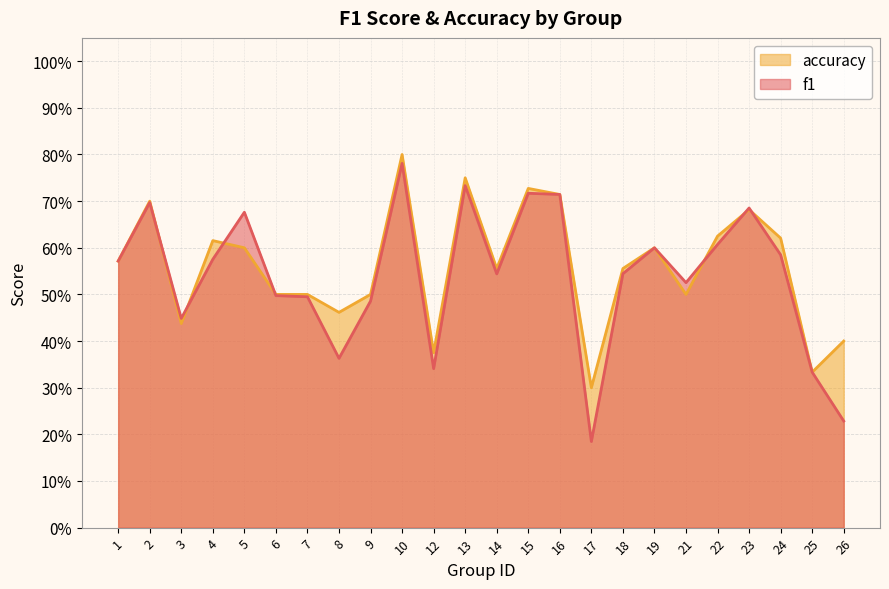

Reading left to right, transcribe all the data shown in this chart.

f1: 1=0.6	2=0.7	3=0.4	4=0.6	5=0.7	6=0.5	7=0.5	8=0.4	9=0.5	10=0.8	12=0.3	13=0.7	14=0.5	15=0.7	16=0.7	17=0.2	18=0.5	19=0.6	21=0.5	22=0.6	23=0.7	24=0.6	25=0.3	26=0.2
accuracy: 1=0.6	2=0.7	3=0.4	4=0.6	5=0.6	6=0.5	7=0.5	8=0.5	9=0.5	10=0.8	12=0.4	13=0.8	14=0.6	15=0.7	16=0.7	17=0.3	18=0.6	19=0.6	21=0.5	22=0.6	23=0.7	24=0.6	25=0.3	26=0.4